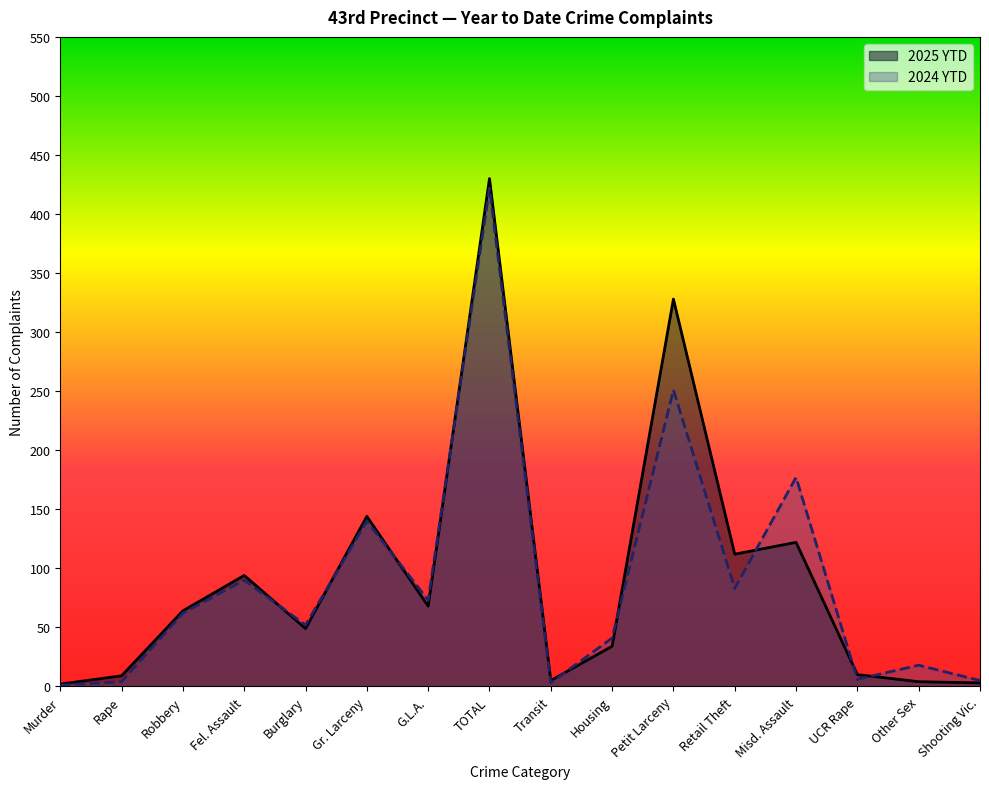

How many lines are shown in the chart?

2